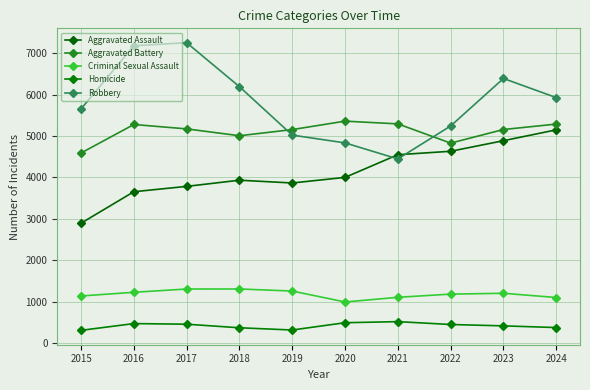

Does the chart have visible grid lines?

Yes